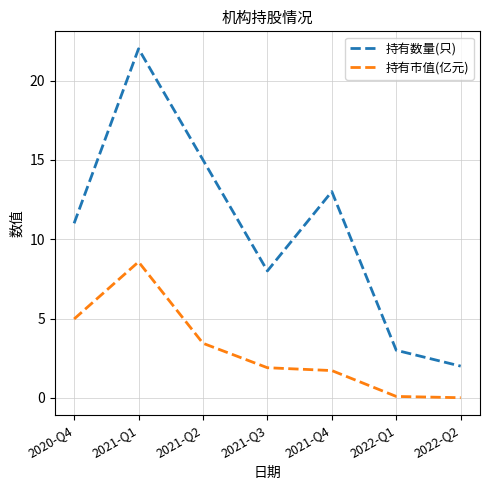

Is the value of 持有数量(只) at 2020-Q4 greater than the value of 持有市值(亿元) at 2022-Q2?

Yes